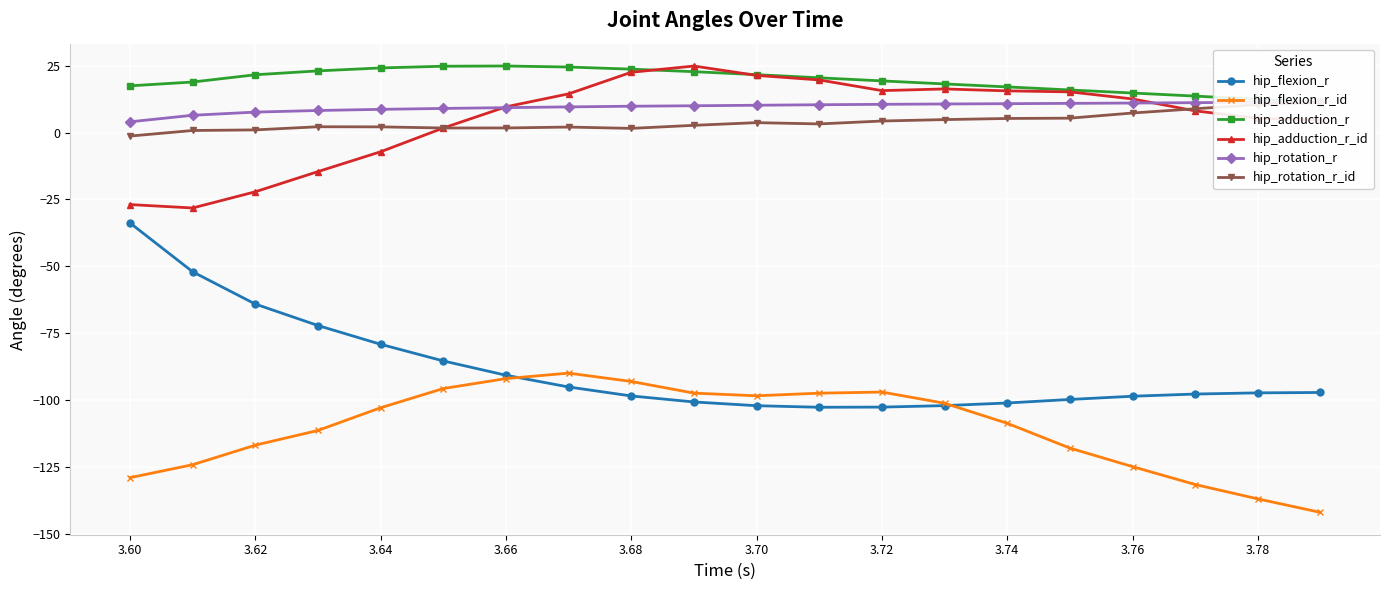

True or false: hip_flexion_r_id and hip_rotation_r cross at least once.

False